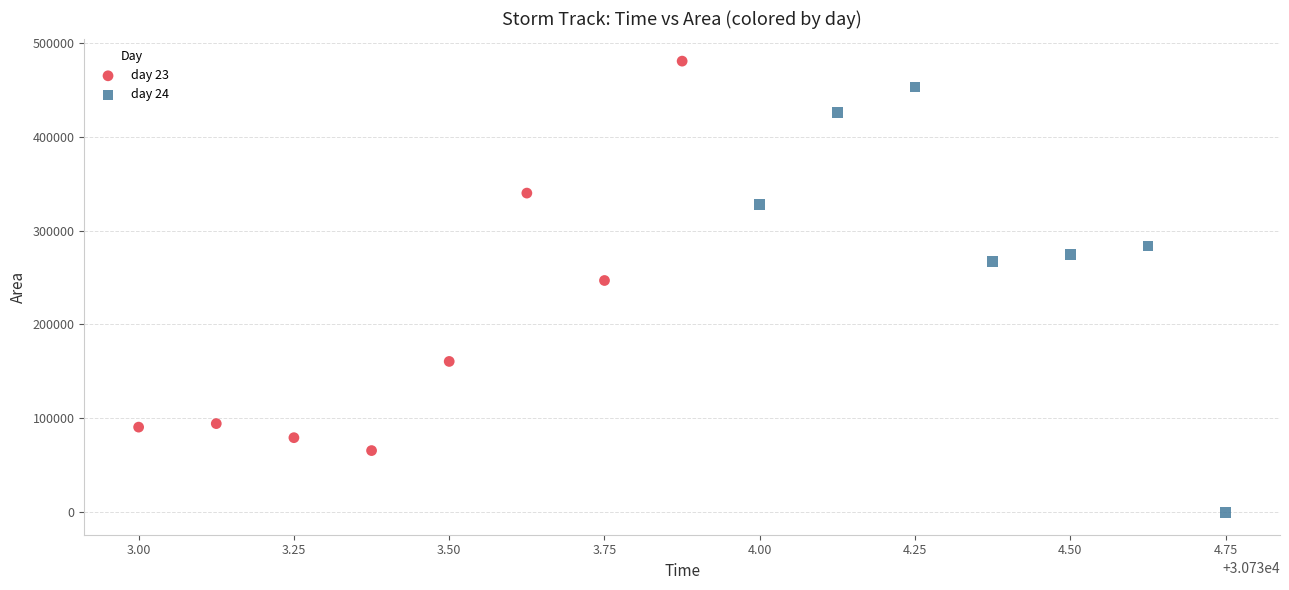

Which series reaches the minimum Y coordinate?

day 24